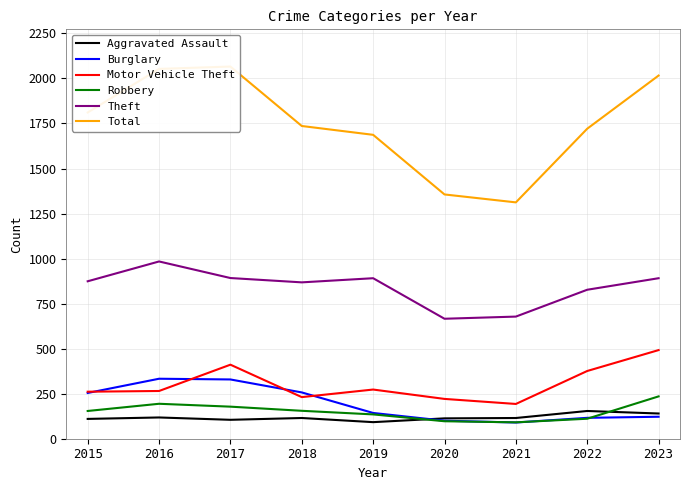

What is the value of the Aggravated Assault point at the 7th from the left?

115